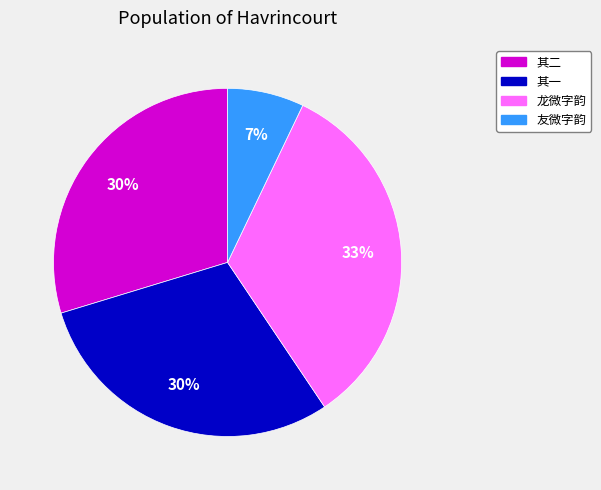

To the nearest percent, what is the difference between the largest and smallest slice percentages?

26%